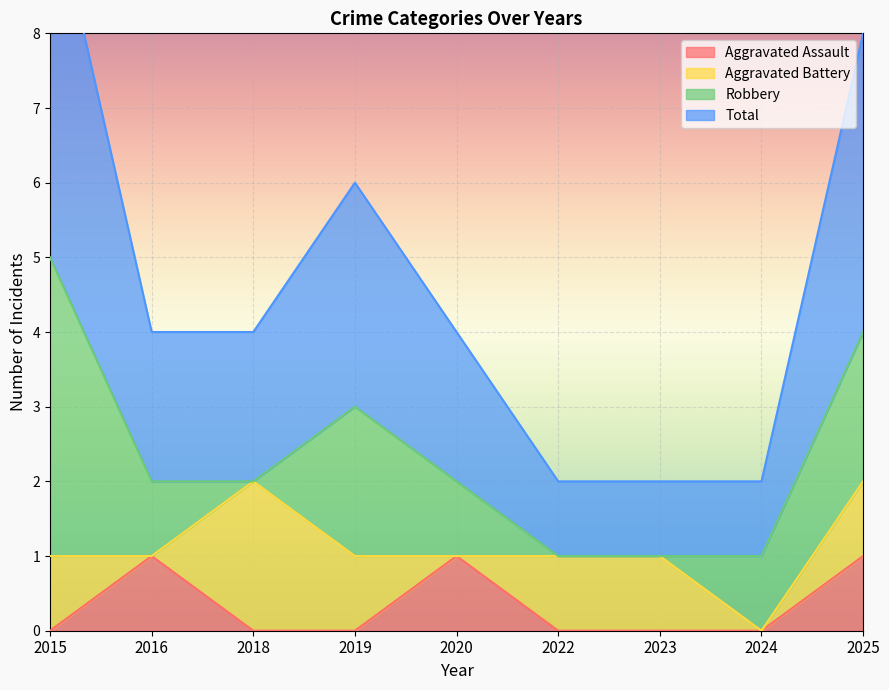

True or false: Total and Aggravated Assault cross at least once.

False